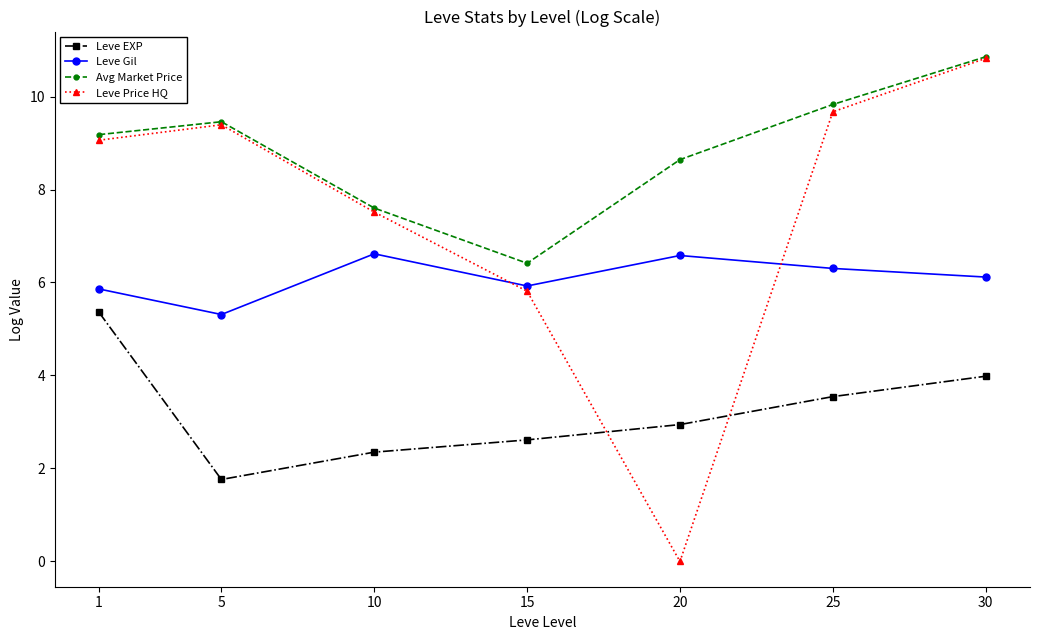

Reading right to left, transcribe all the data shown in this chart.

Leve EXP: 4.0	3.5	2.9	2.6	2.4	1.8	5.4
Leve Gil: 6.1	6.3	6.6	5.9	6.6	5.3	5.9
Avg Market Price: 10.9	9.8	8.6	6.4	7.6	9.5	9.2
Leve Price HQ: 10.8	9.7	0.0	5.8	7.5	9.4	9.1